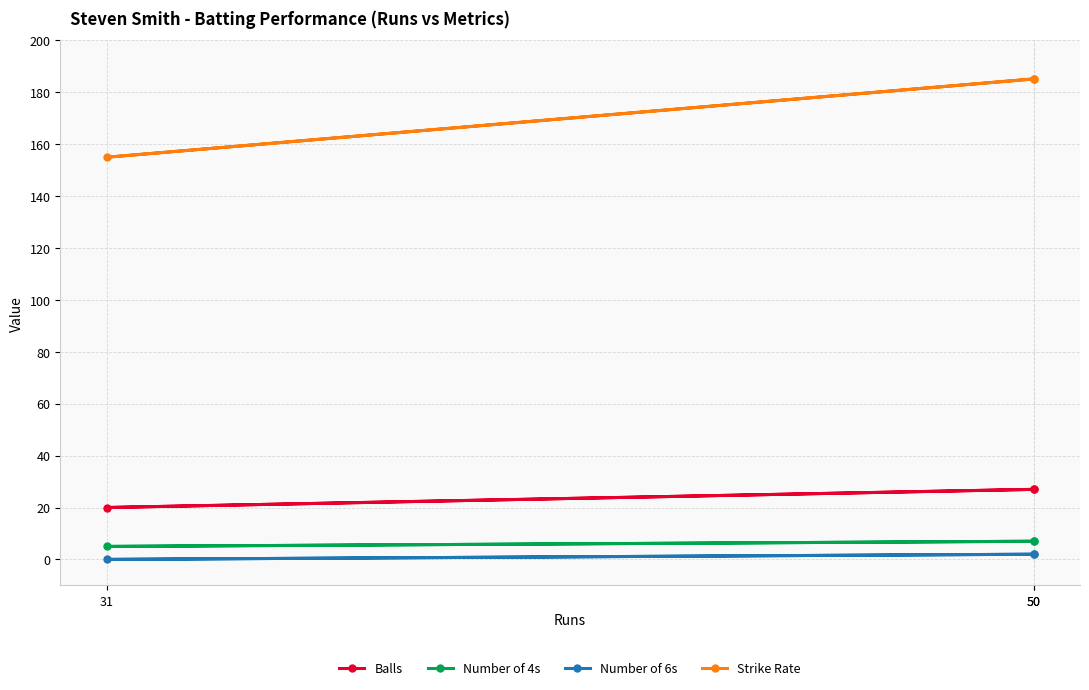

At which category is the sum across all series the highest?

50